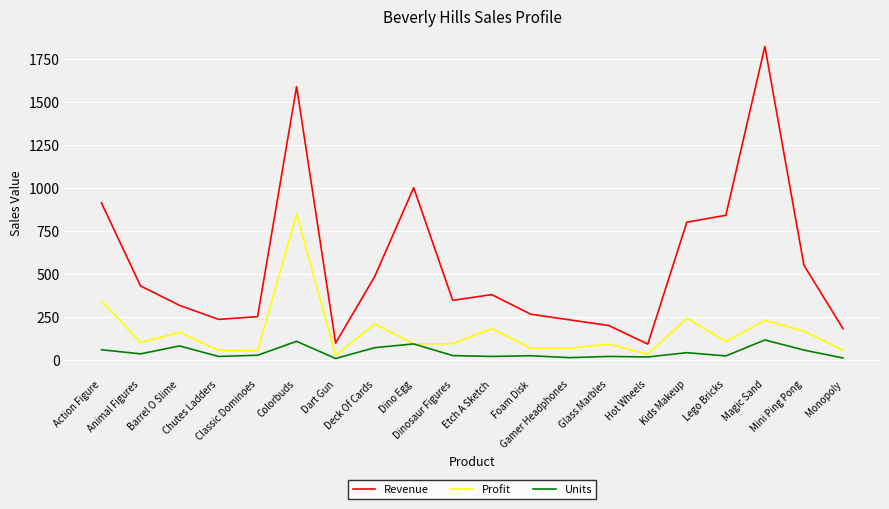

What is the spread (max minus min) of values at Dino Egg?

909.1